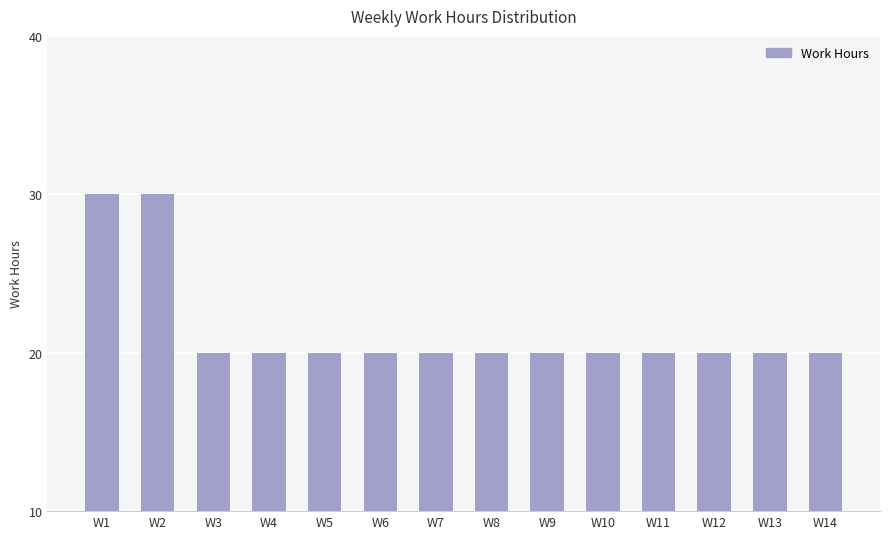

How many bars are there in total?

14